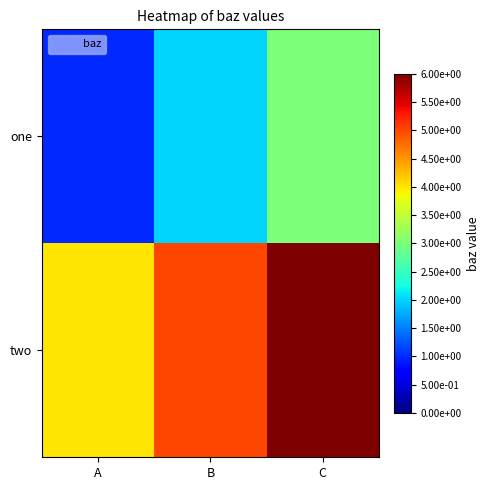

Reading left to right, transcribe all the data shown in this chart.

one: A=1	B=2	C=3
two: A=4	B=5	C=6